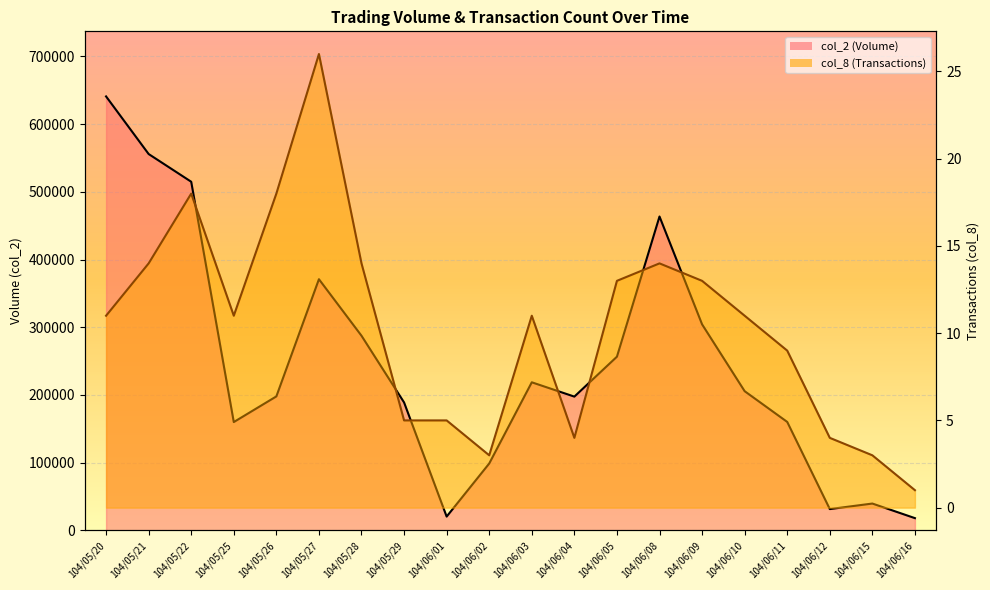

What is the maximum value for col_8?

26